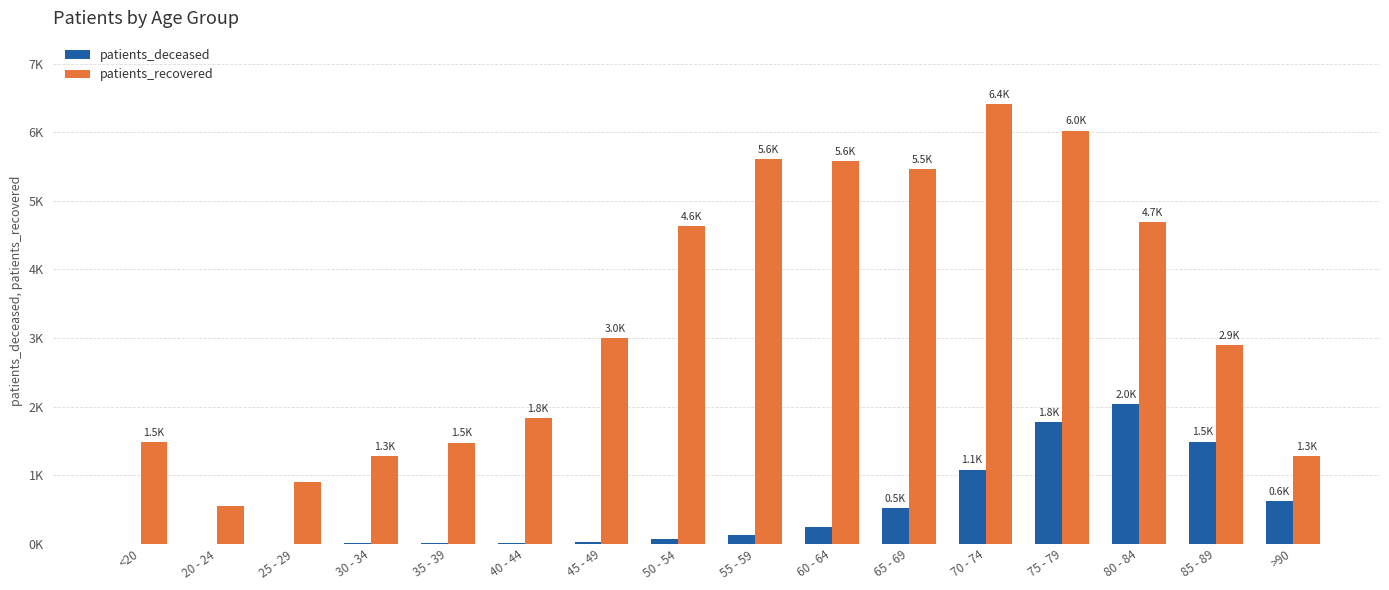

Rank the series by their maximum value, from lowest to highest.

patients_deceased, patients_recovered